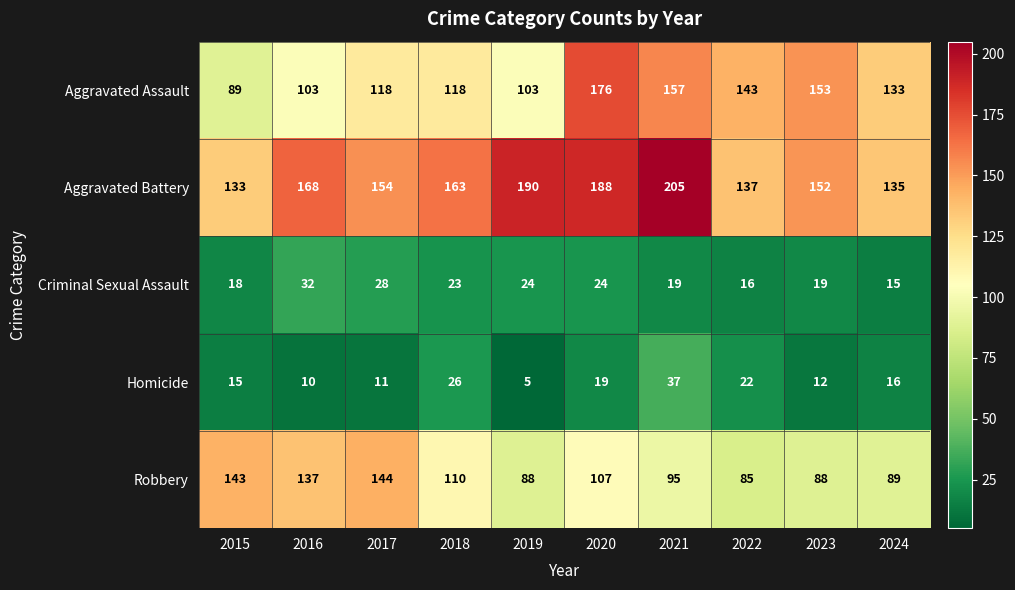

Rank the series by their maximum value, from lowest to highest.

Criminal Sexual Assault, Homicide, Robbery, Aggravated Assault, Aggravated Battery